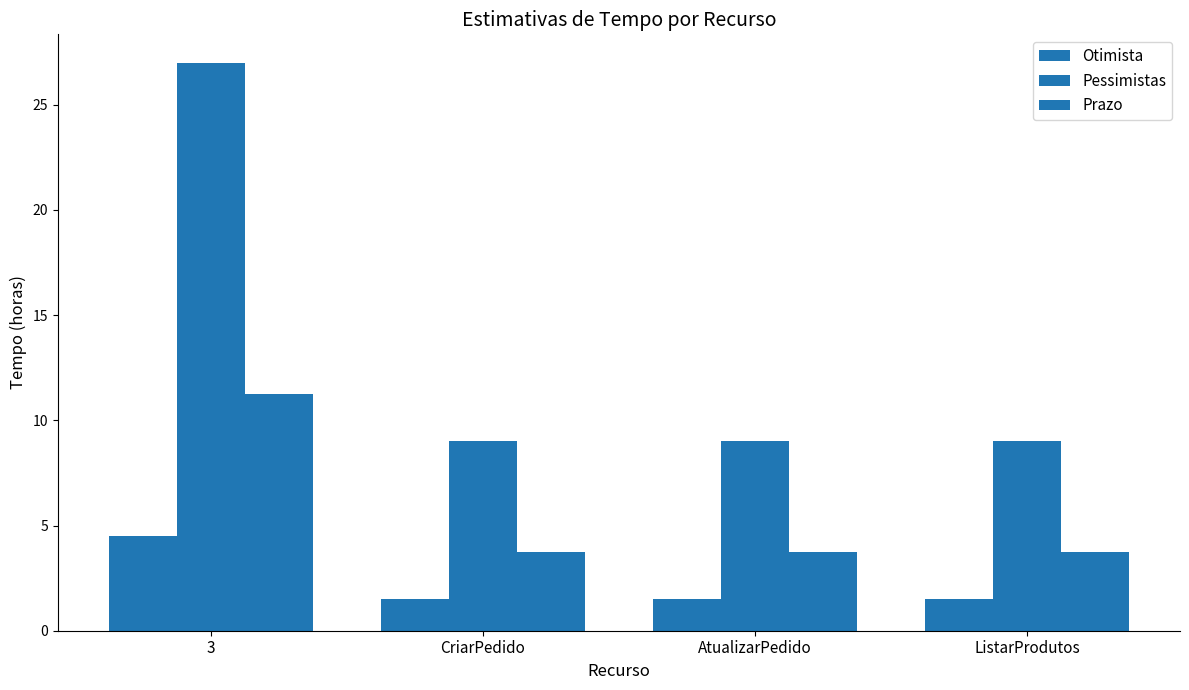

How many data points does each series have?

4